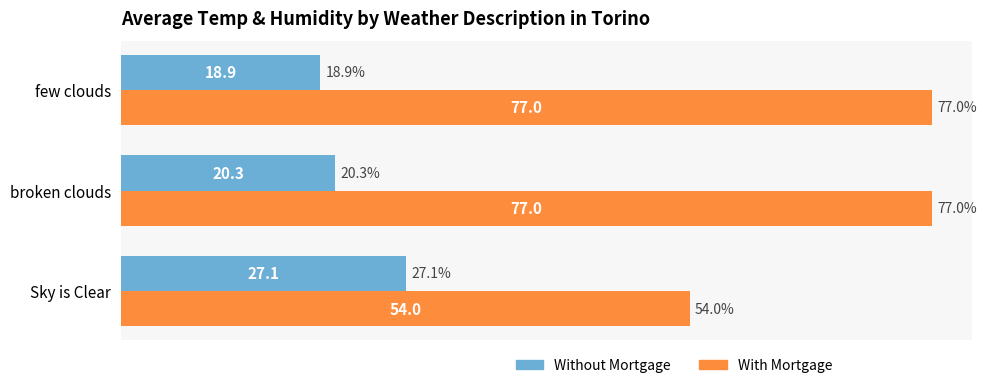

Count the With Mortgage values in the range 54 to 77.

3